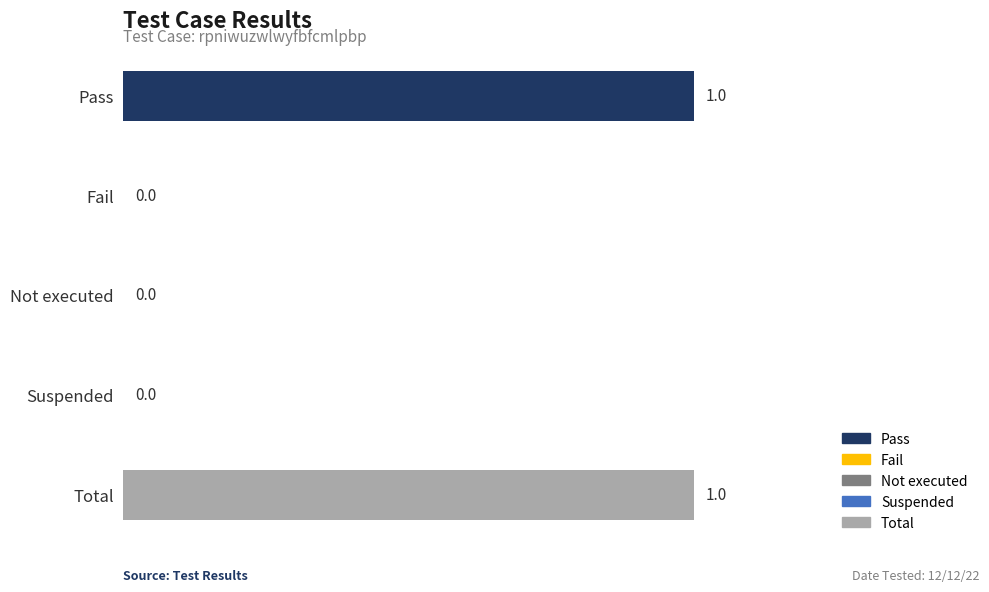

Reading top to bottom, what are all the values shown in this chart?

Pass=1	Fail=0	Not executed=0	Suspended=0	Total=1